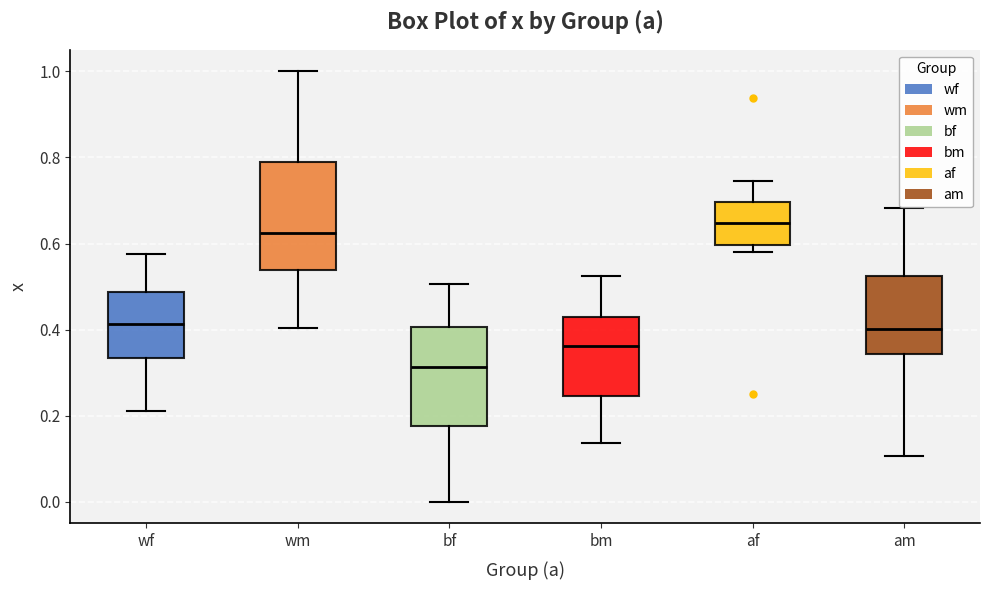

Reading left to right, transcribe this box plot: for each box, give where its median line is, the range the box spans, and where its two whiskers end, as read against the y-axis. The values are not printed on the chart, so give them approximately, as read against the axis.

wf: median 0.42, box 0.34 to 0.48, whiskers 0.22 to 0.58
wm: median 0.62, box 0.54 to 0.78, whiskers 0.40 to 1.00
bf: median 0.32, box 0.18 to 0.40, whiskers 0.00 to 0.50
bm: median 0.36, box 0.24 to 0.44, whiskers 0.14 to 0.52
af: median 0.64, box 0.60 to 0.70, whiskers 0.58 to 0.74
am: median 0.40, box 0.34 to 0.52, whiskers 0.10 to 0.68